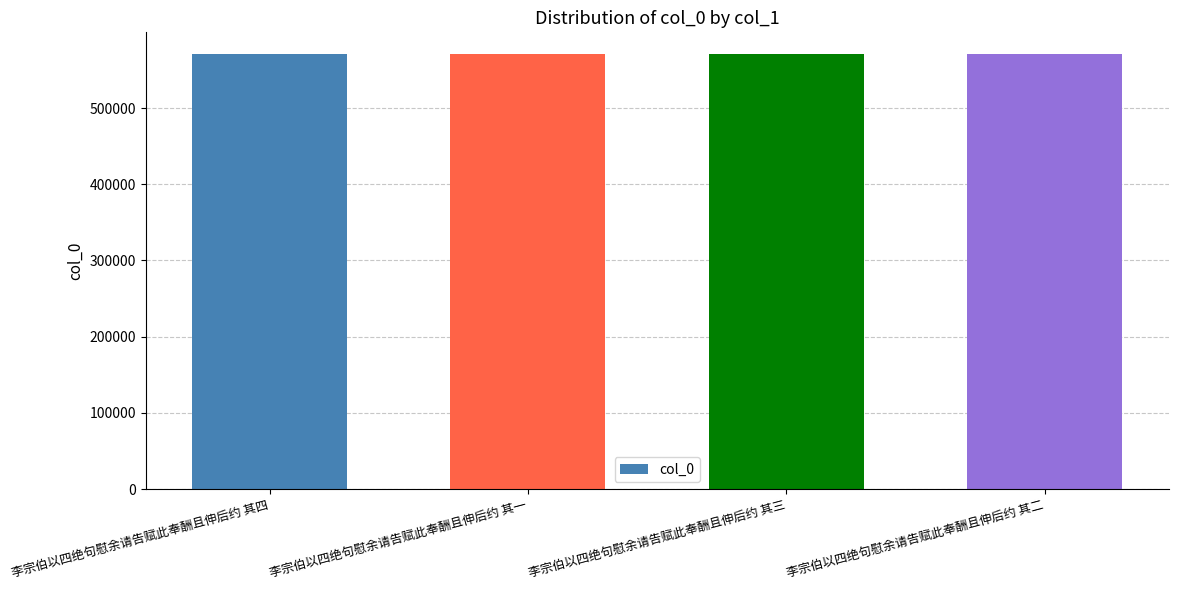

How many values are below 570879?

2